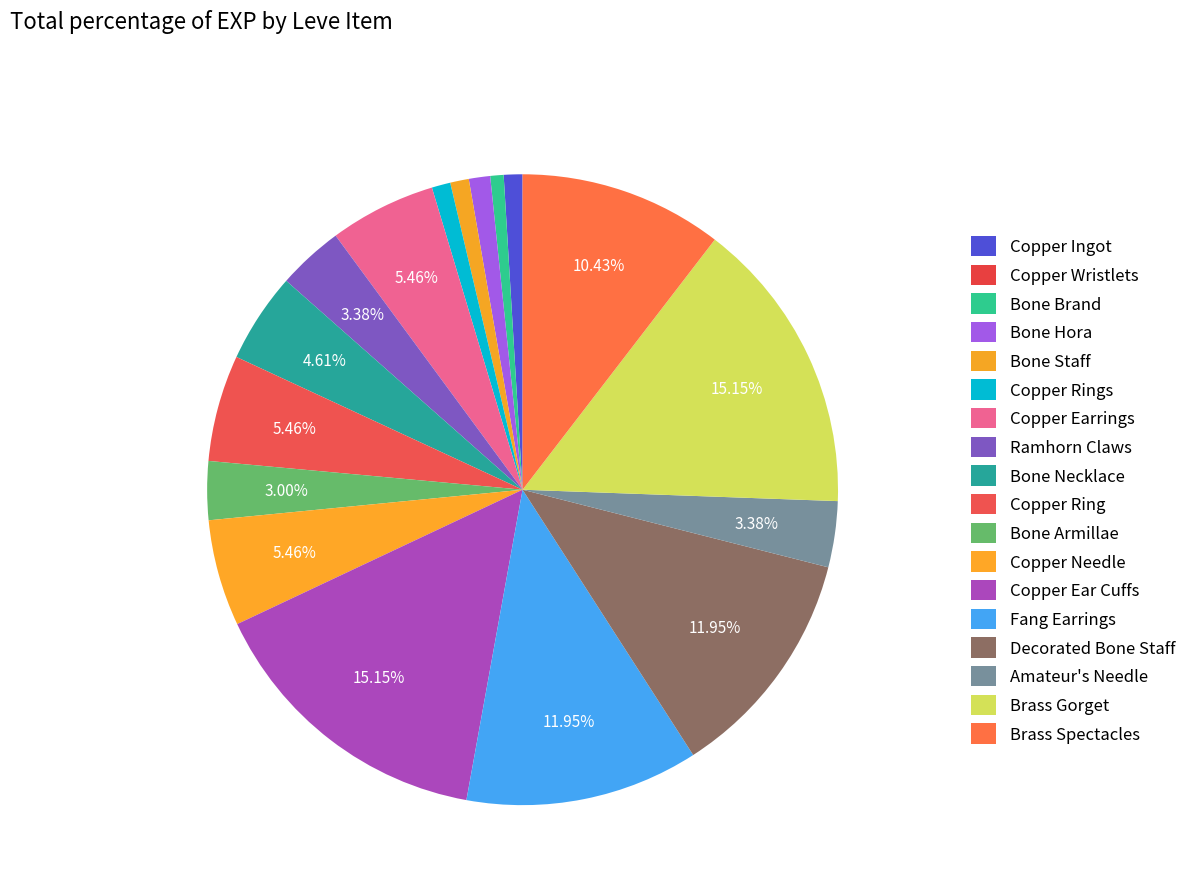

The Copper Rings slice represents 1% of the pie. True or false?

True